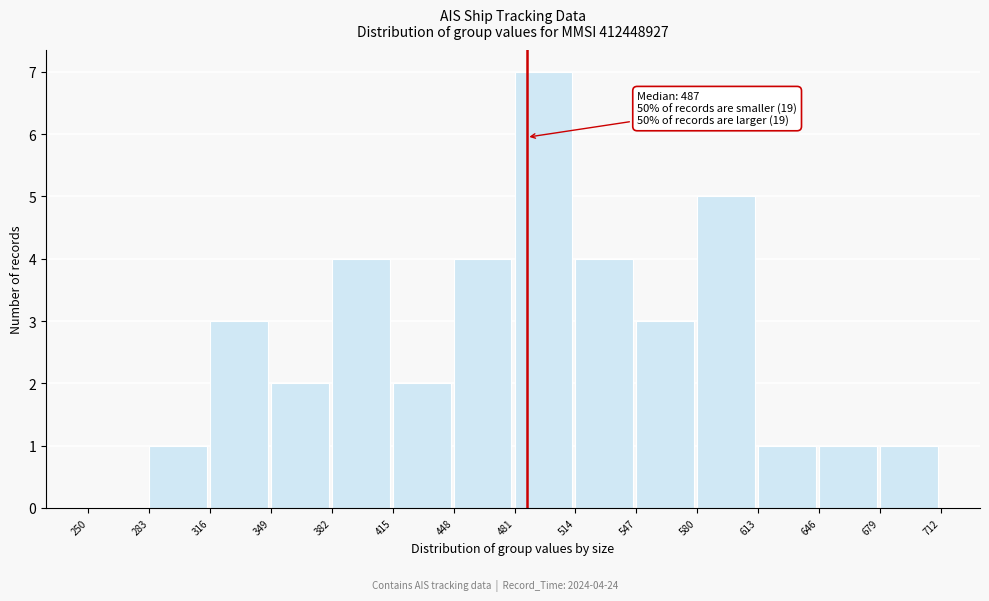

Which range on the x-axis has the tallest bar?

481 to 514